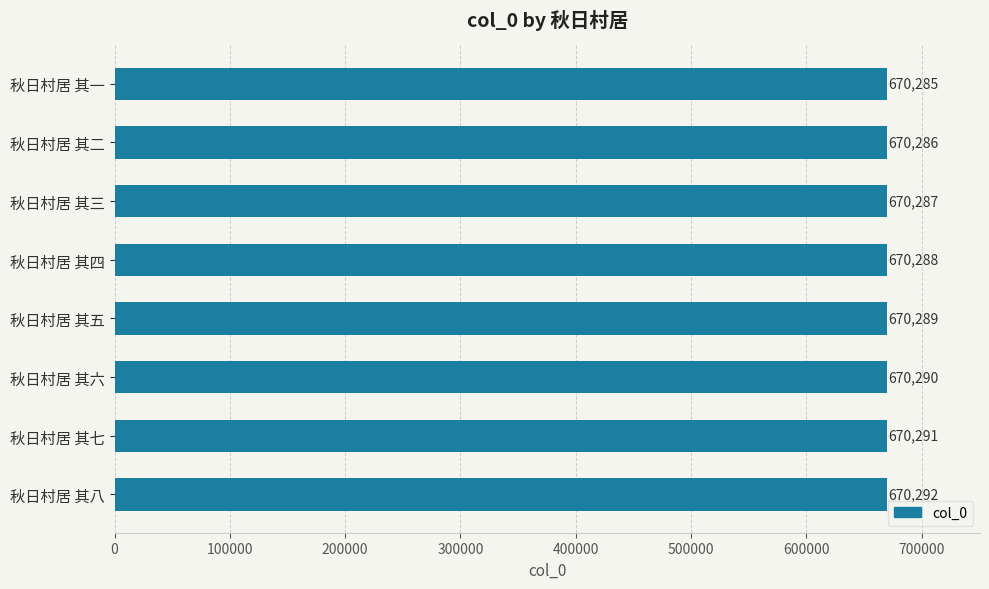

Where is the data nearest to the value 670288?

秋日村居 其四